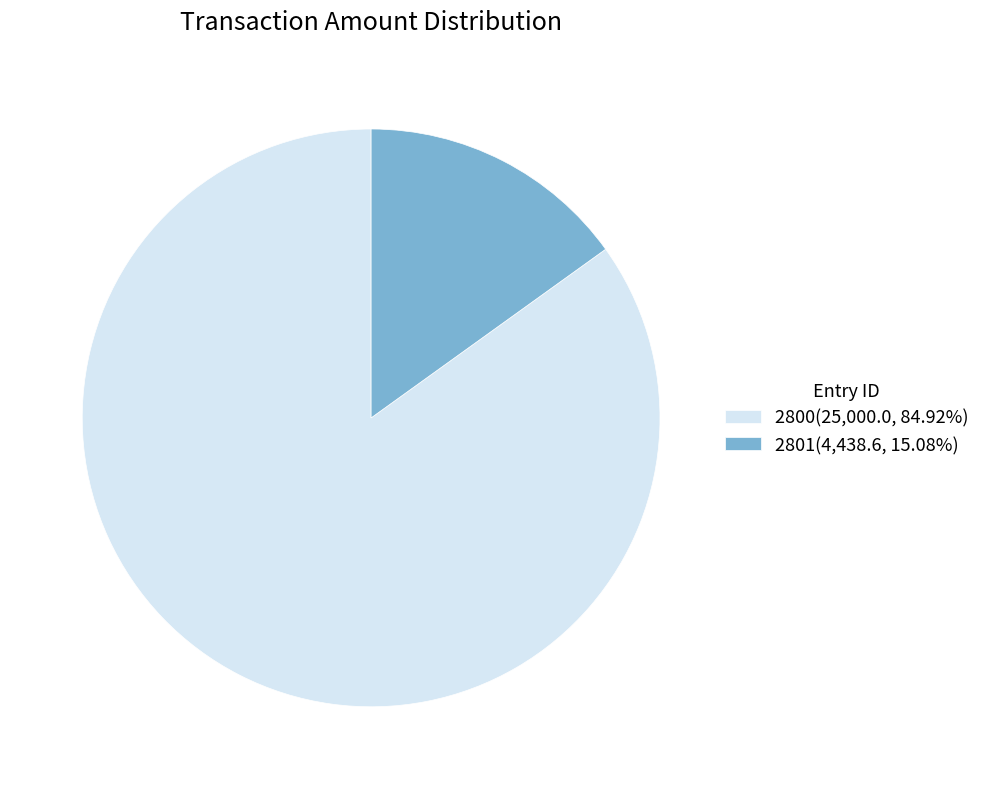

Does 2801 account for over 50% of the chart?

No